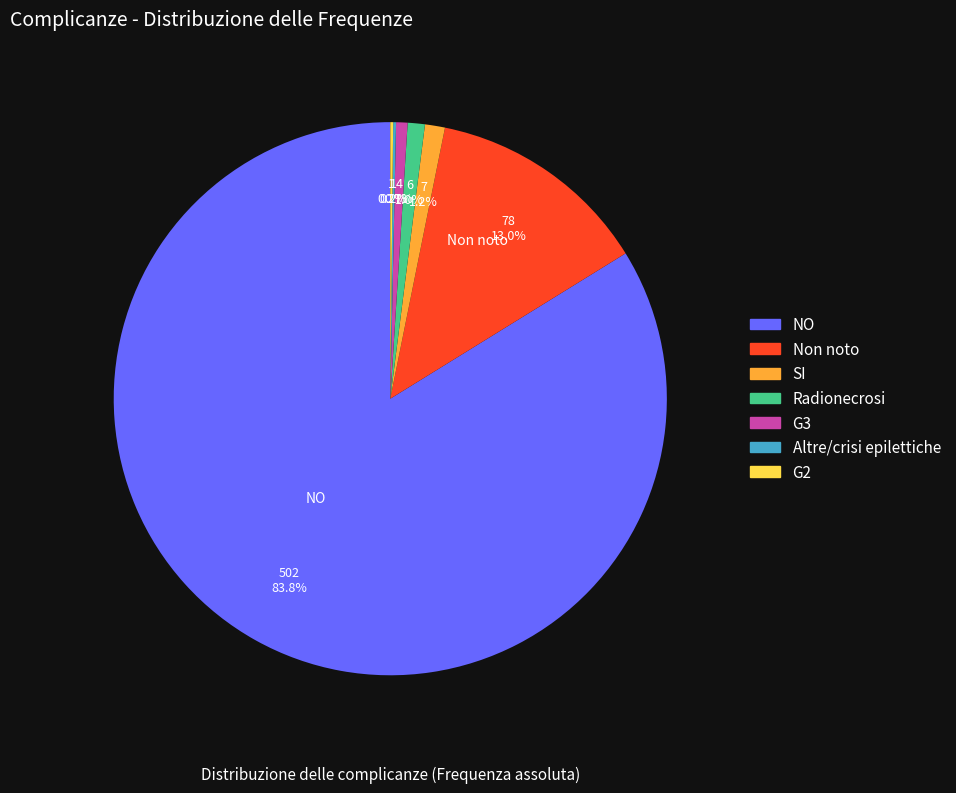

Is there a majority slice in this chart?

Yes